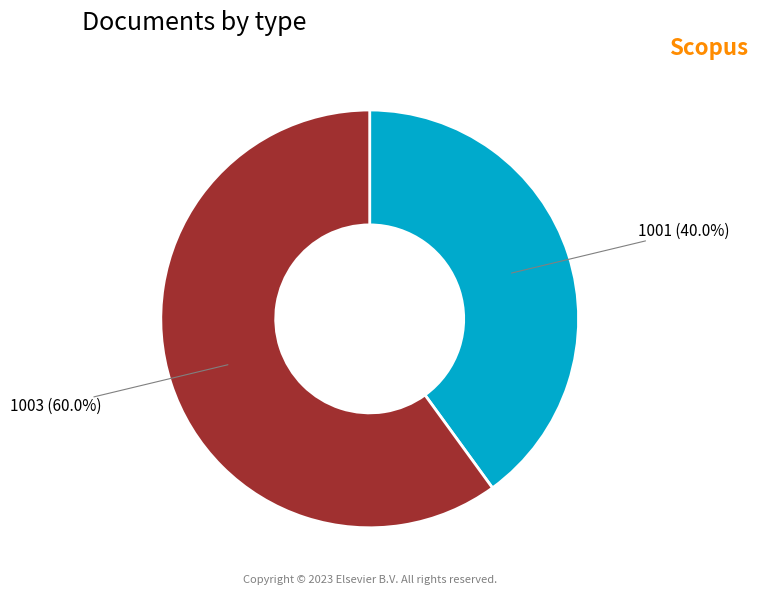

Does any single category account for the majority?

Yes